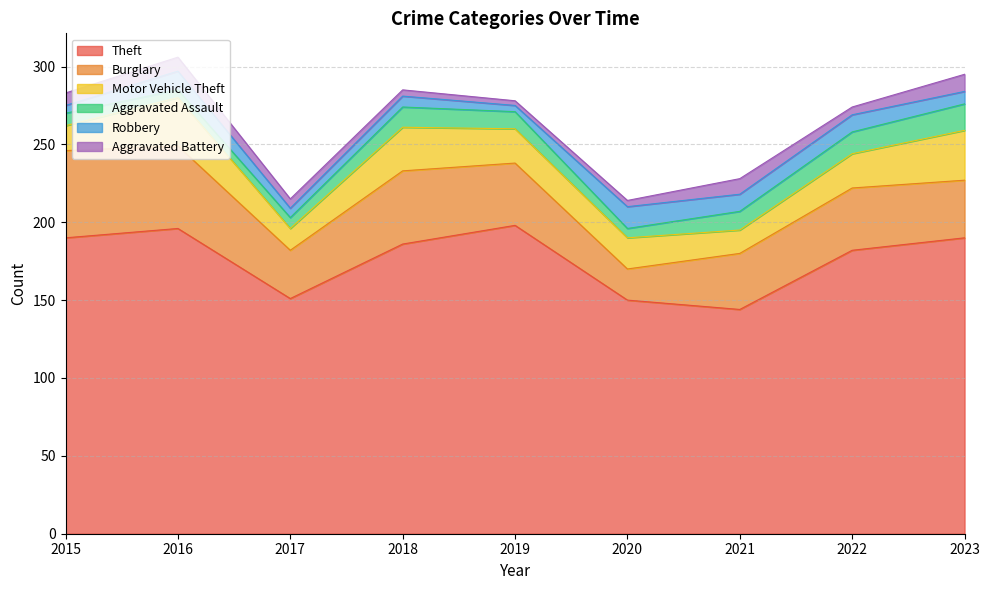

How many categories are shown in the chart?

9